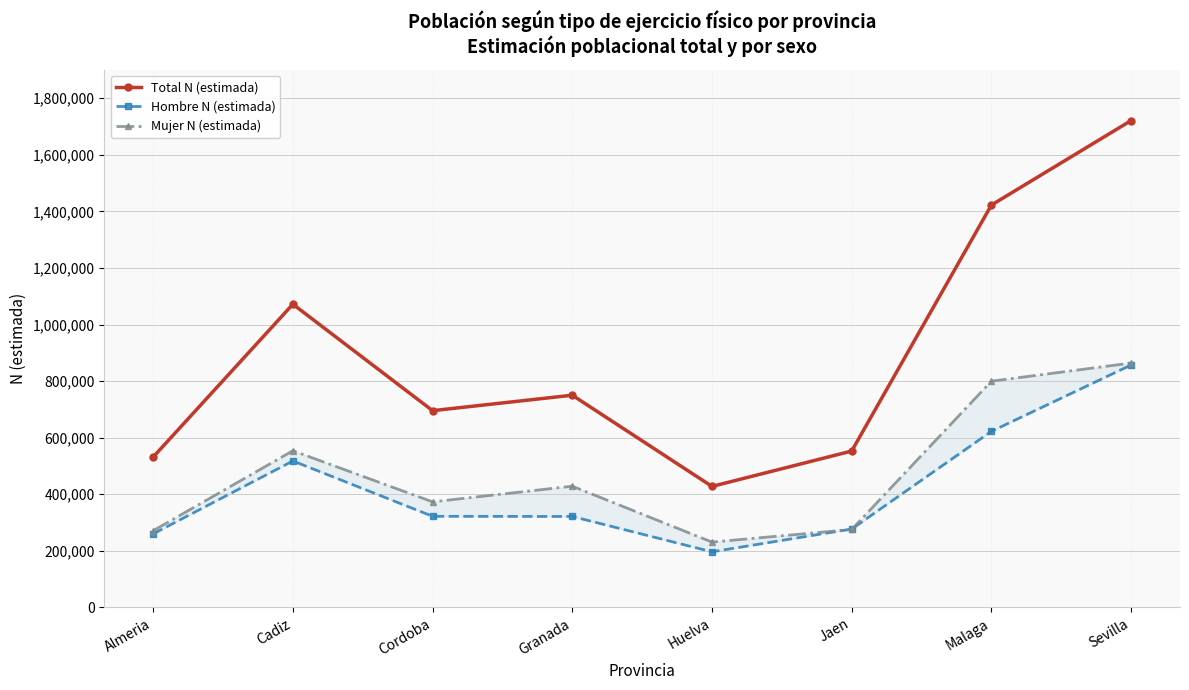

Where does the Mujer N (estimada) series first go above 428556?

Cadiz